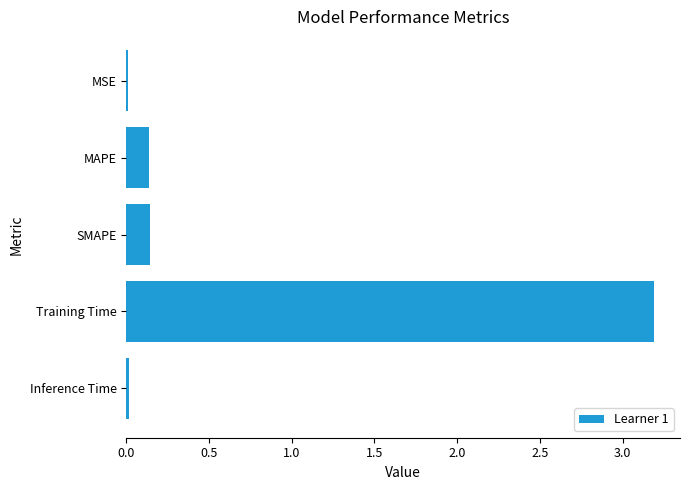

Which has a higher value, Inference Time or MAPE?

MAPE